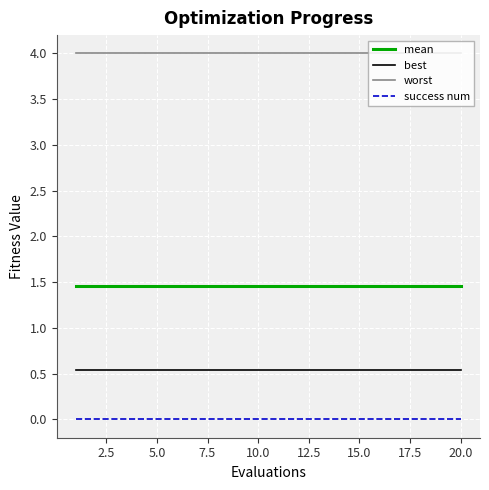

What is the highest value of the best series?

0.5